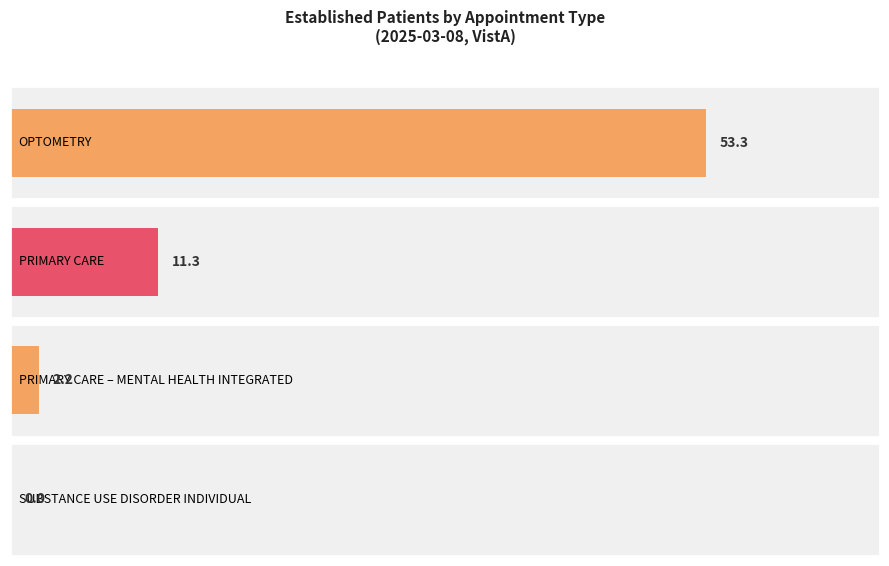

How many bars are there in total?

4